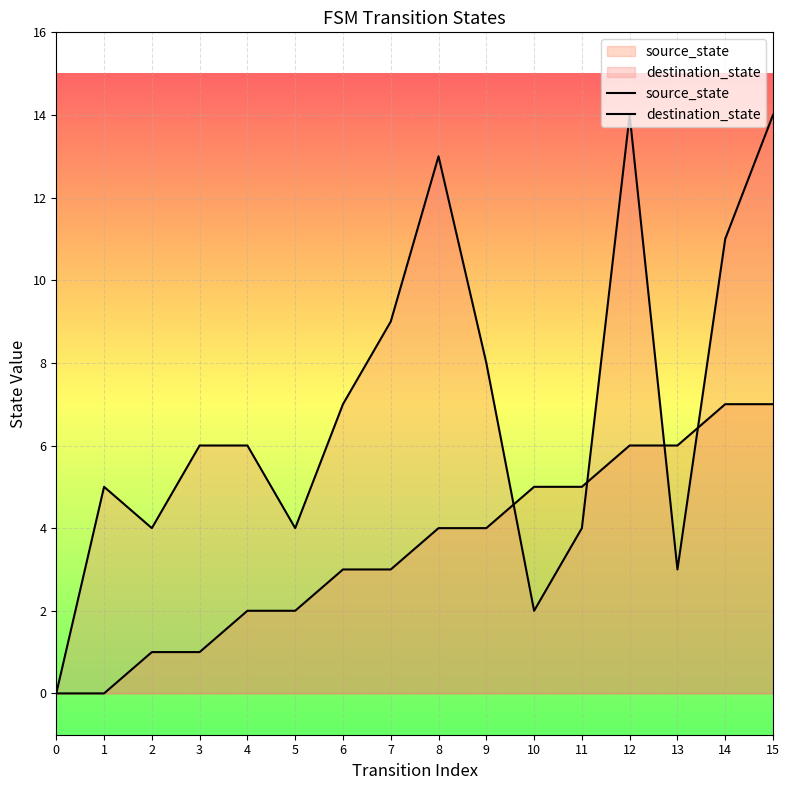

True or false: source_state has more than 1 points higher than both neighbors.

False